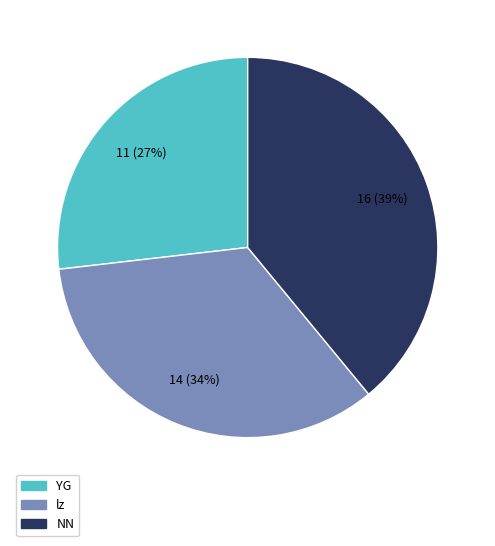

How many segments does this pie chart have?

3